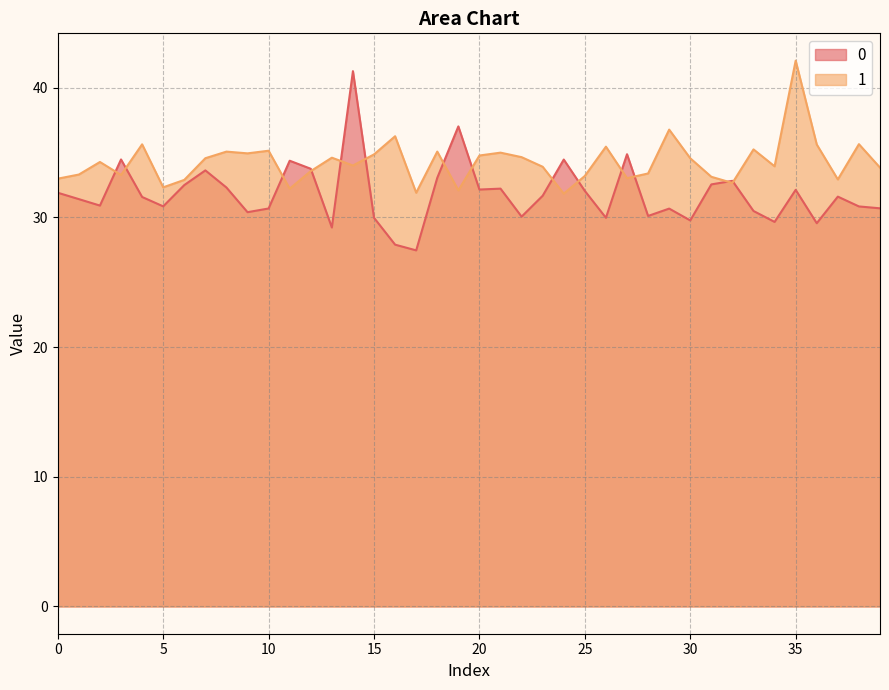

How many interior local valleys does the 0 series have?

12